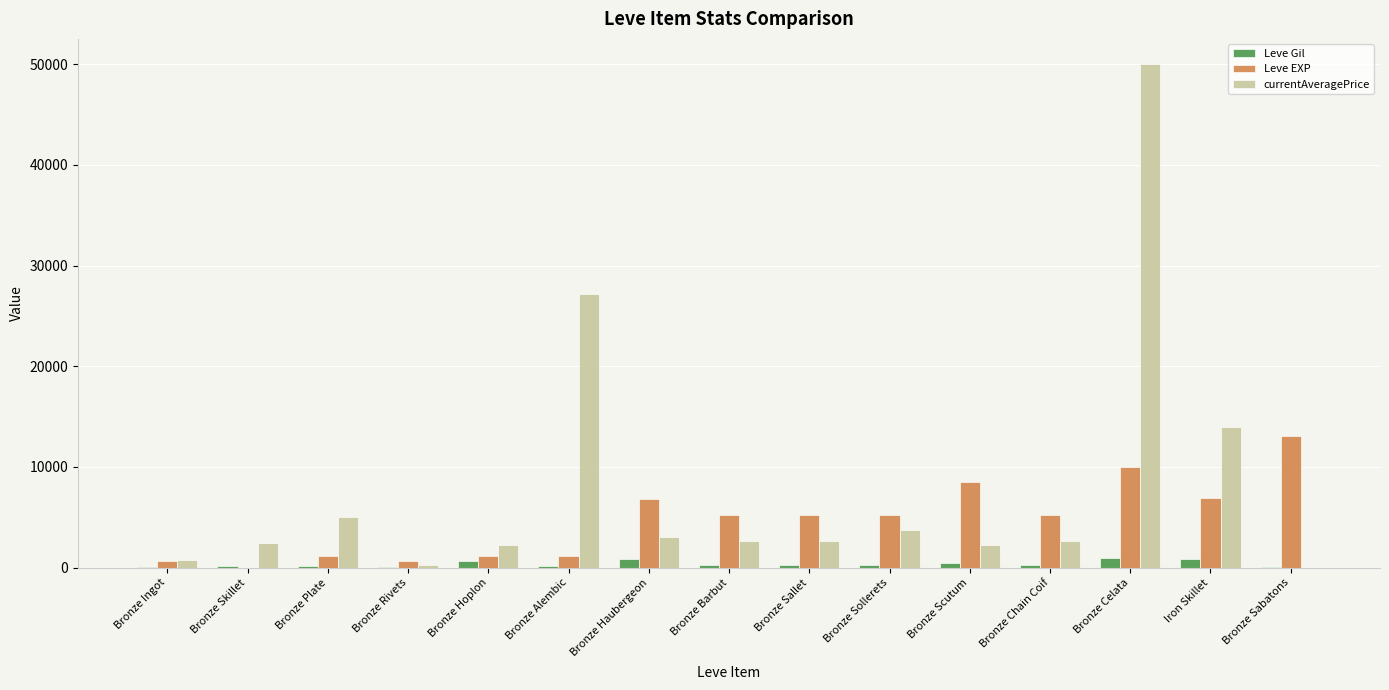

Which label corresponds to the largest value in the chart?

Bronze Celata